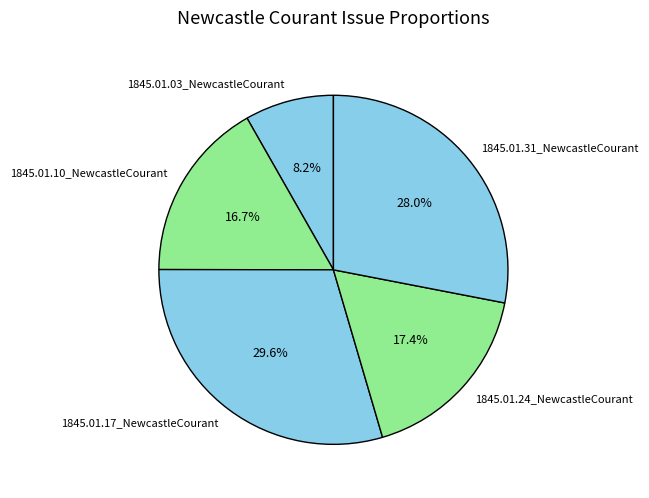

How many segments does this pie chart have?

5